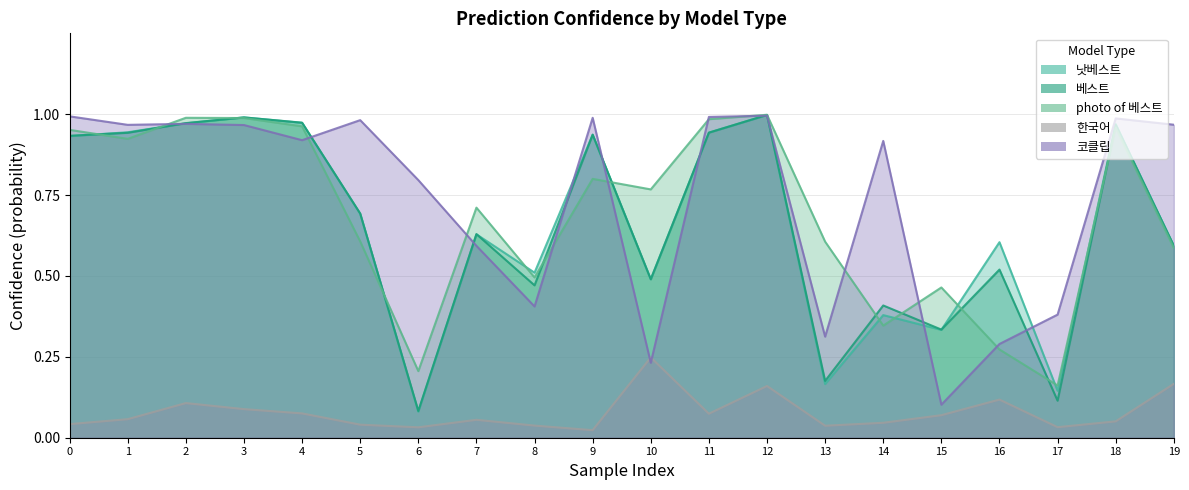

Which series changed the most between 0 and 2?

한국어